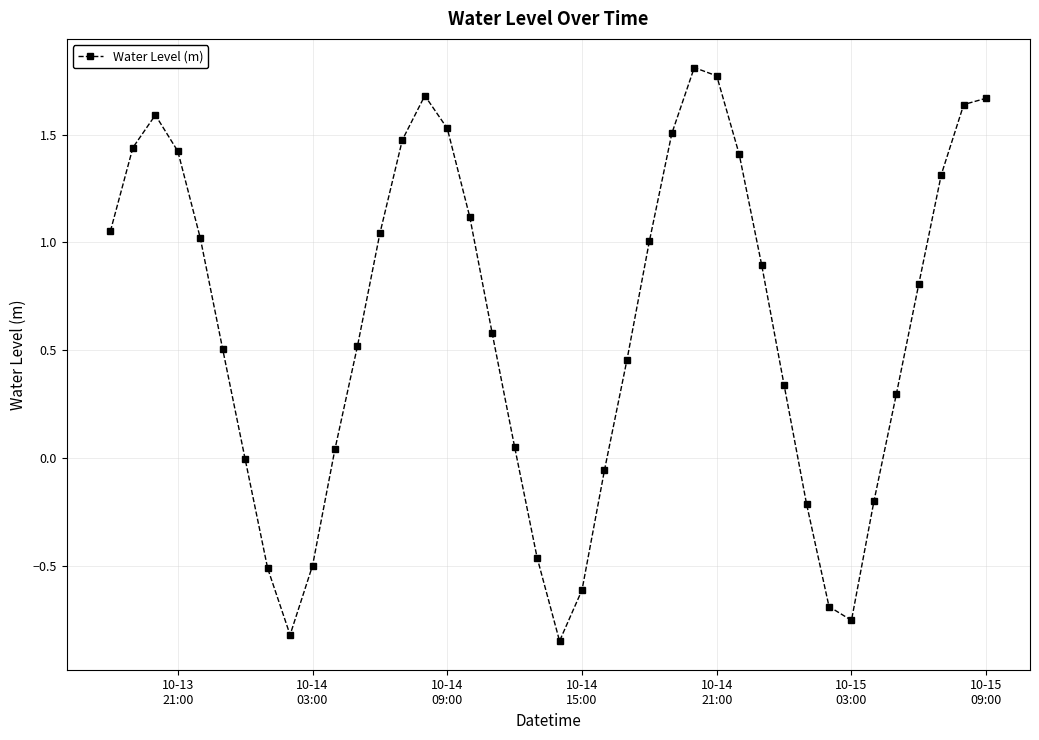

What is the difference between the maximum and second lowest values?

2.6